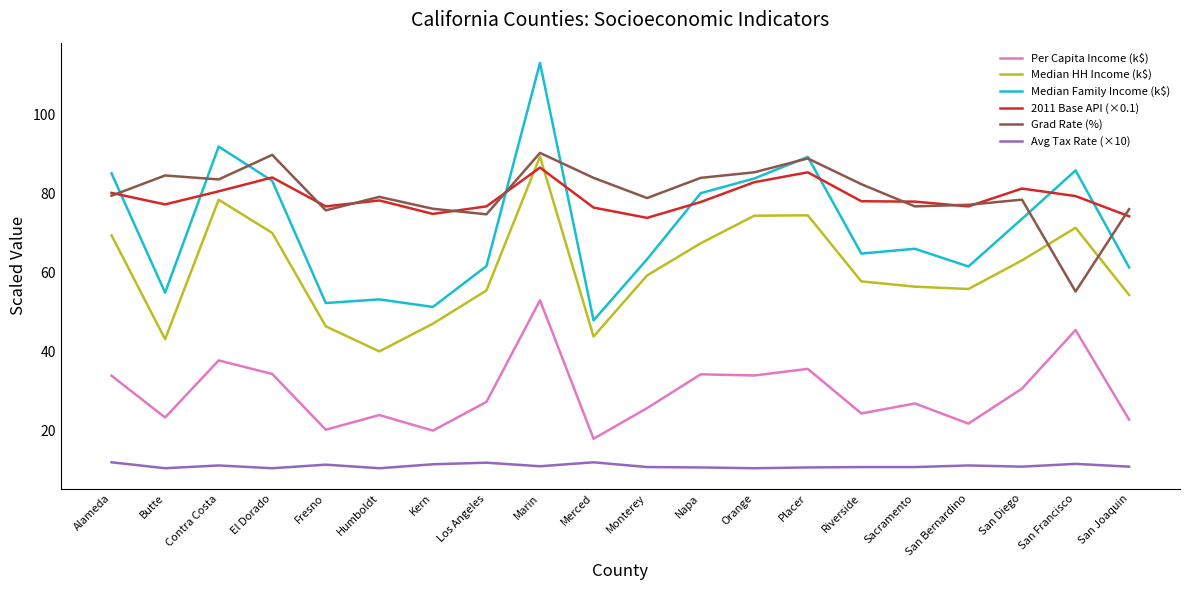

True or false: Grad Rate (%) has more than 0 interior local peaks.

True